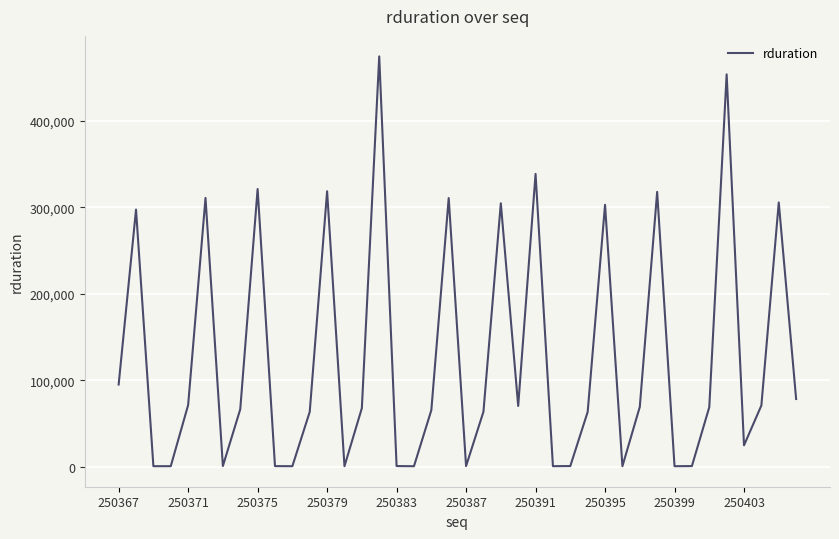

What is the maximum value shown in the chart?

474439